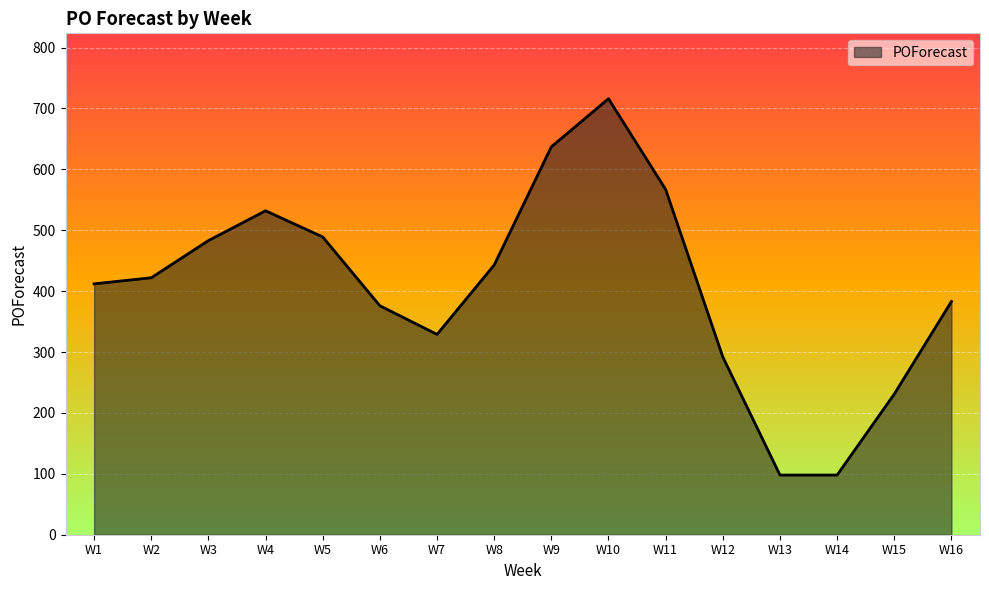

Reading left to right, what are all the values shown in this chart?

412	422	483	532	489	376	329	443	637	716	567	292	98	98	231	383